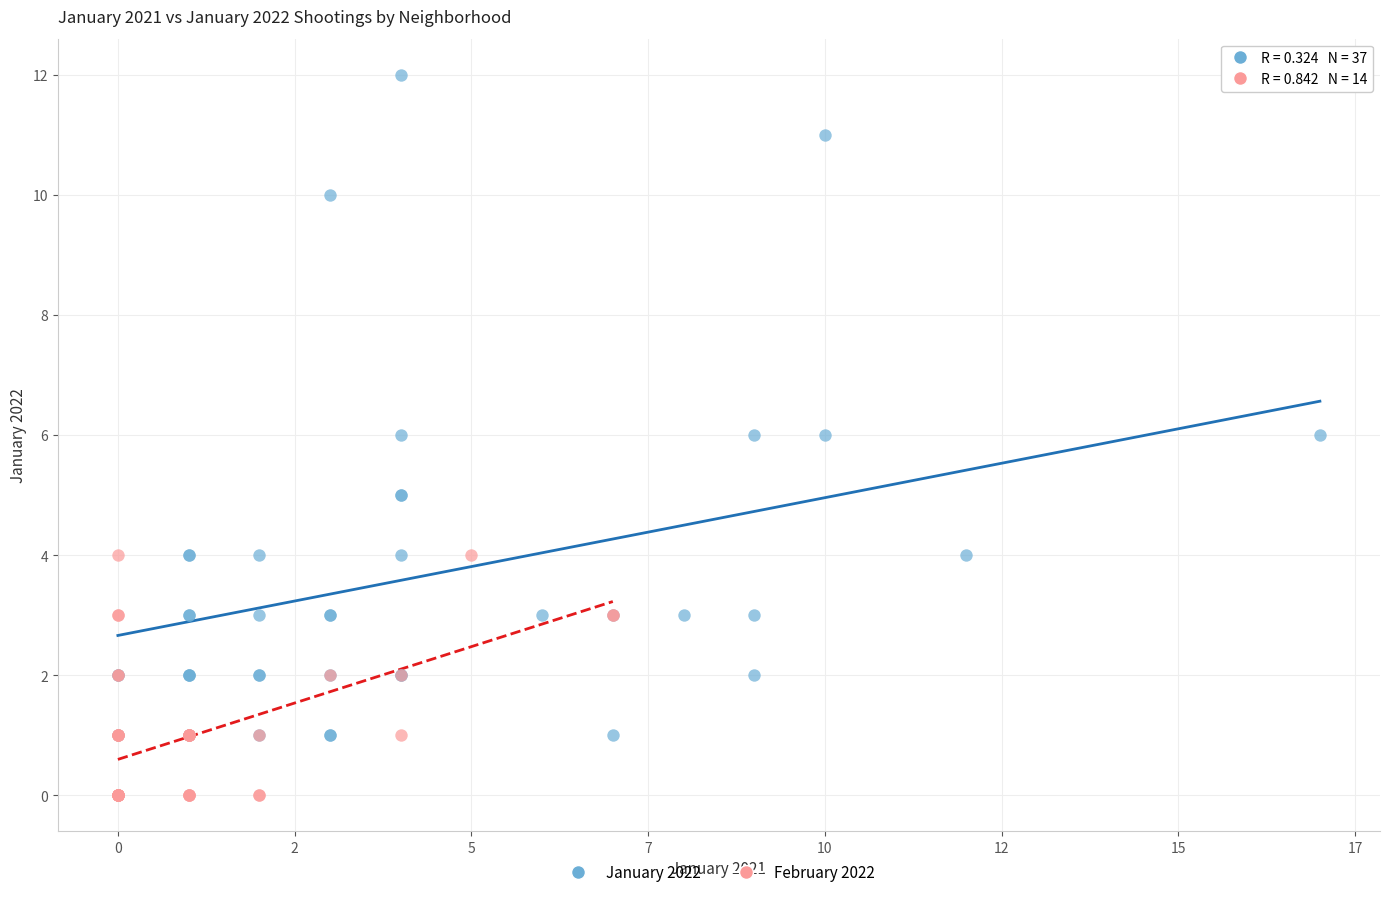

Which series reaches the minimum Y coordinate?

February 2022